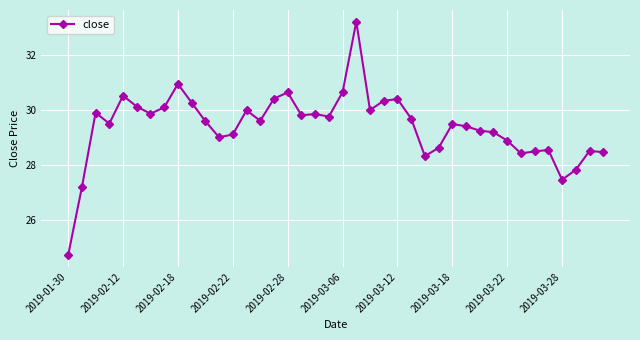

What is the minimum value shown in the chart?

24.7